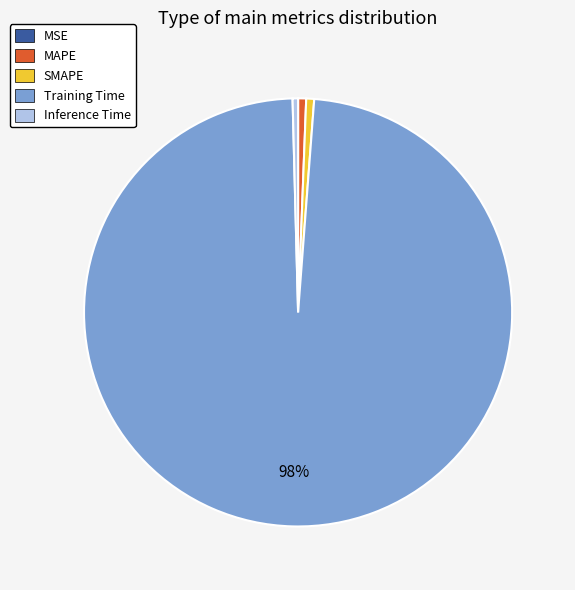

To the nearest percent, what is the combined percentage of MAPE and Inference Time?

1%